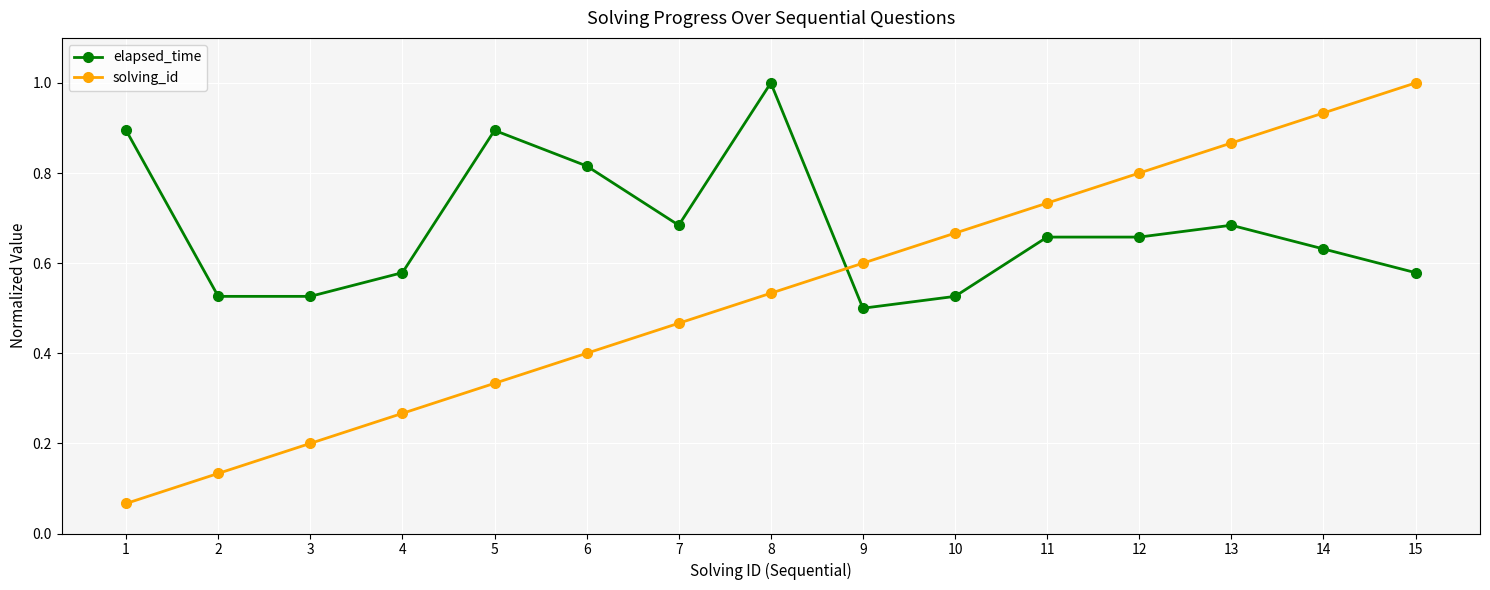

Which series has the widest spread of values?

solving_id